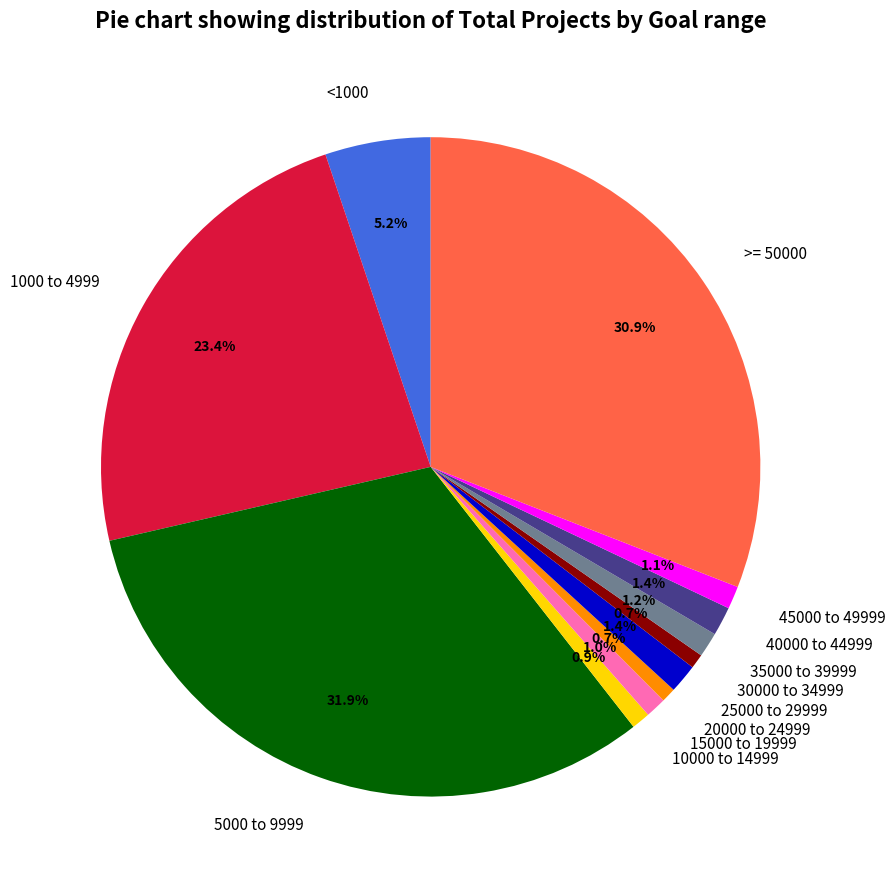

What percentage is the 45000 to 49999 slice, to the nearest percent?

1%